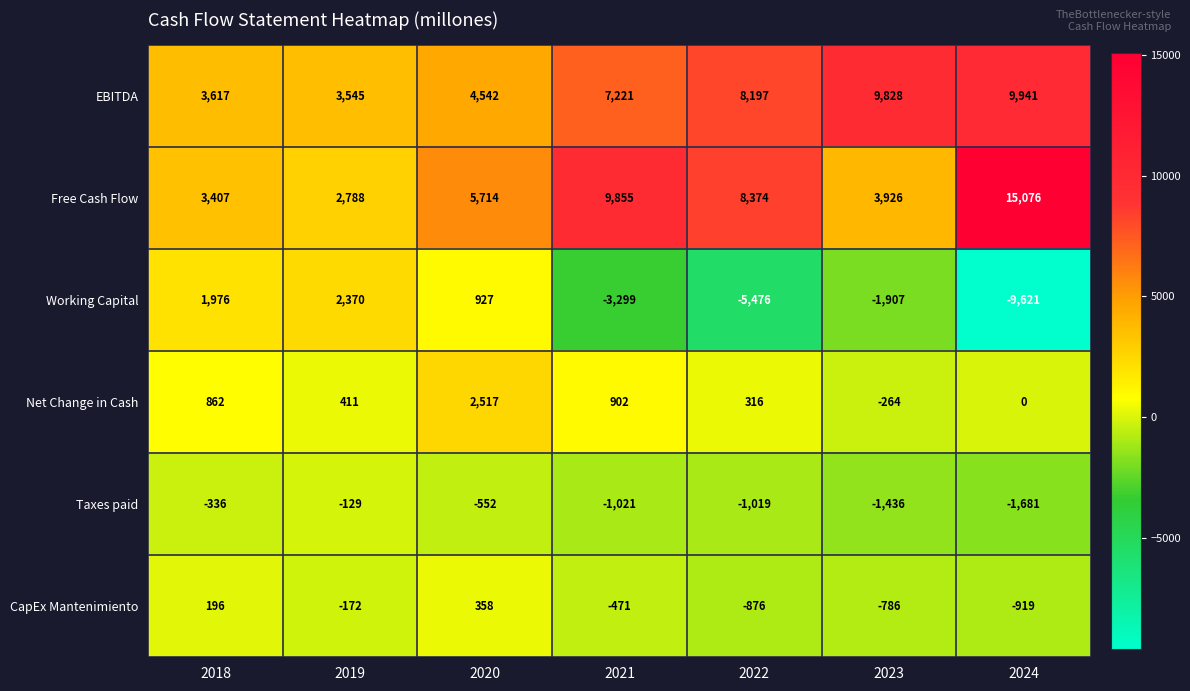

What is the difference between the second highest and minimum values in the CapEx Mantenimiento series?

1115